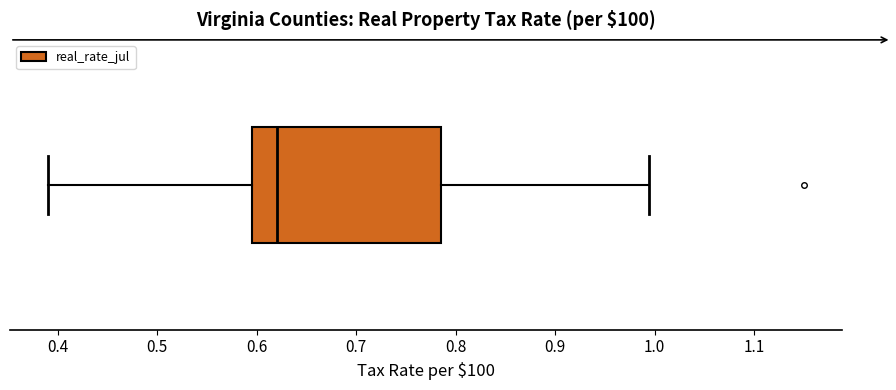

Where is the right edge of the box on the x-axis? The values are not printed on the chart, so give them approximately, as read against the axis.

0.79